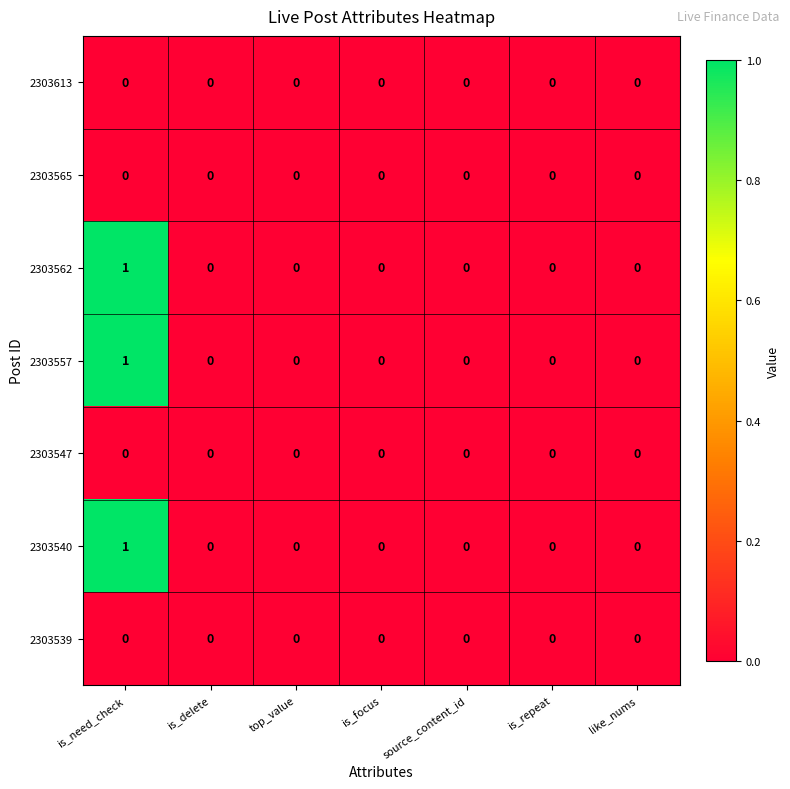

At which category is the sum across all series the highest?

is_need_check